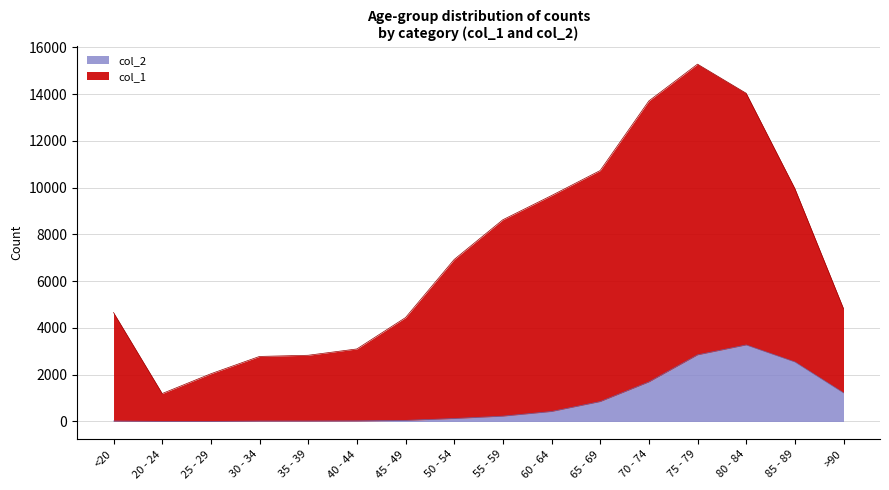

How many interior local valleys does the col_1 series have?

1